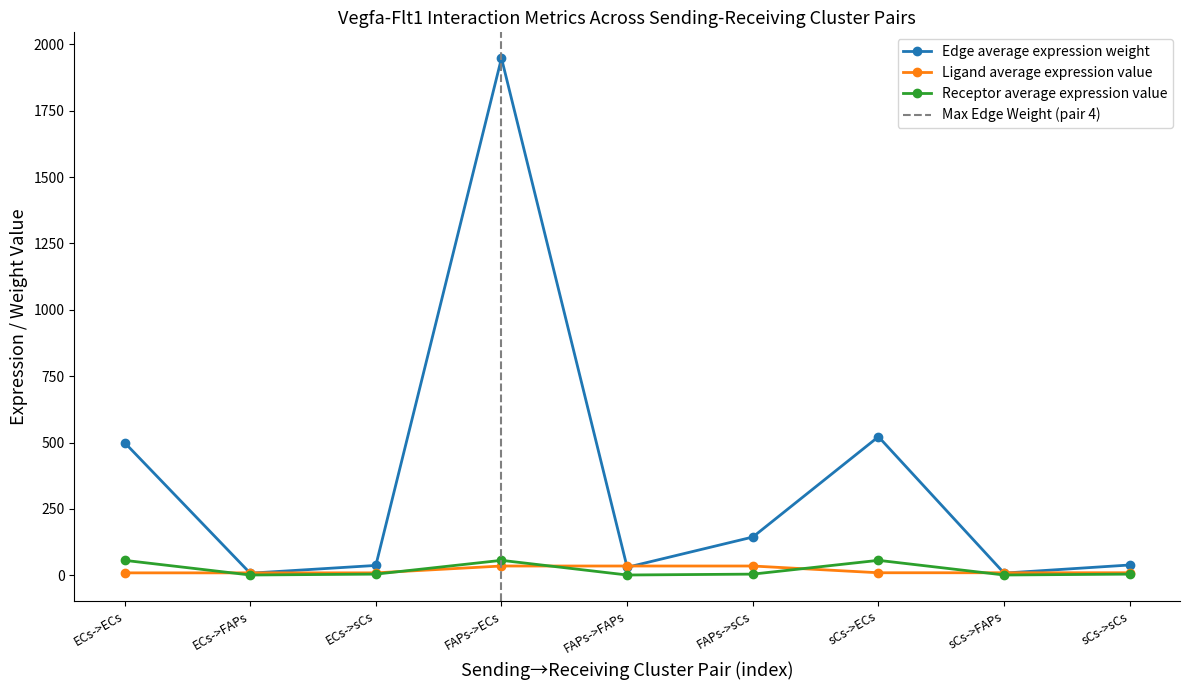

What is the value of the Edge total expression weight point at the 1st from the left?

499.9